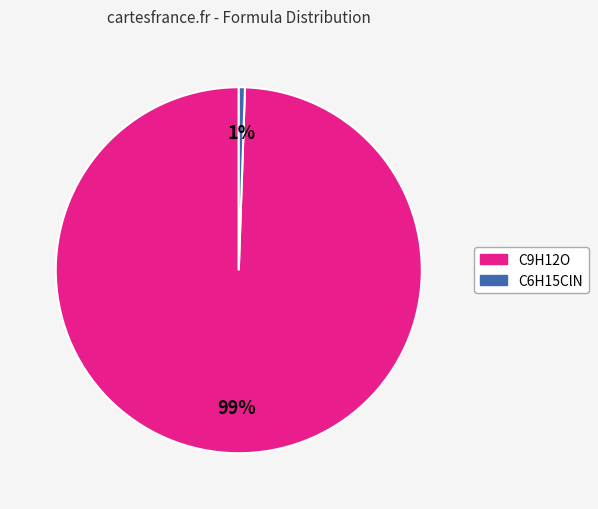

Does C9H12O account for over 50% of the chart?

Yes